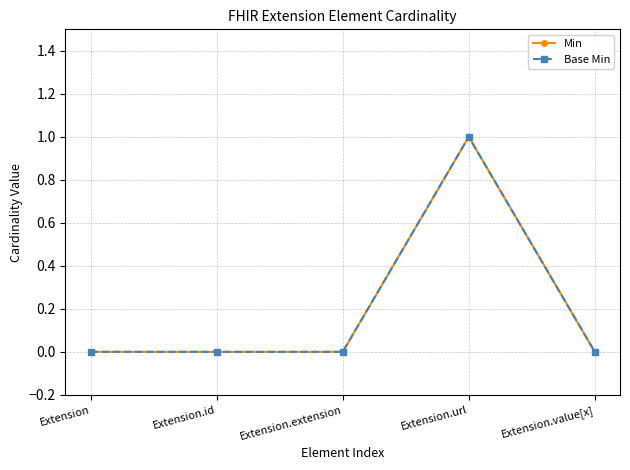

Is this an area chart (filled region under the line)?

No